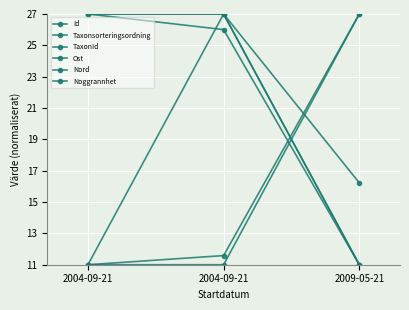

What is the label of the 2nd point from the left?

2004-09-21